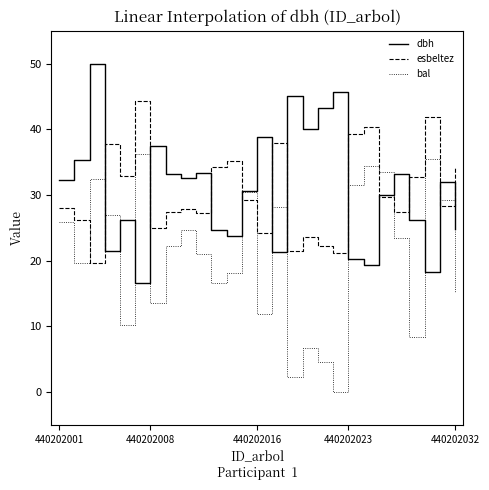

List the series in order of their peak value, lowest first.

bal, esbeltez, dbh